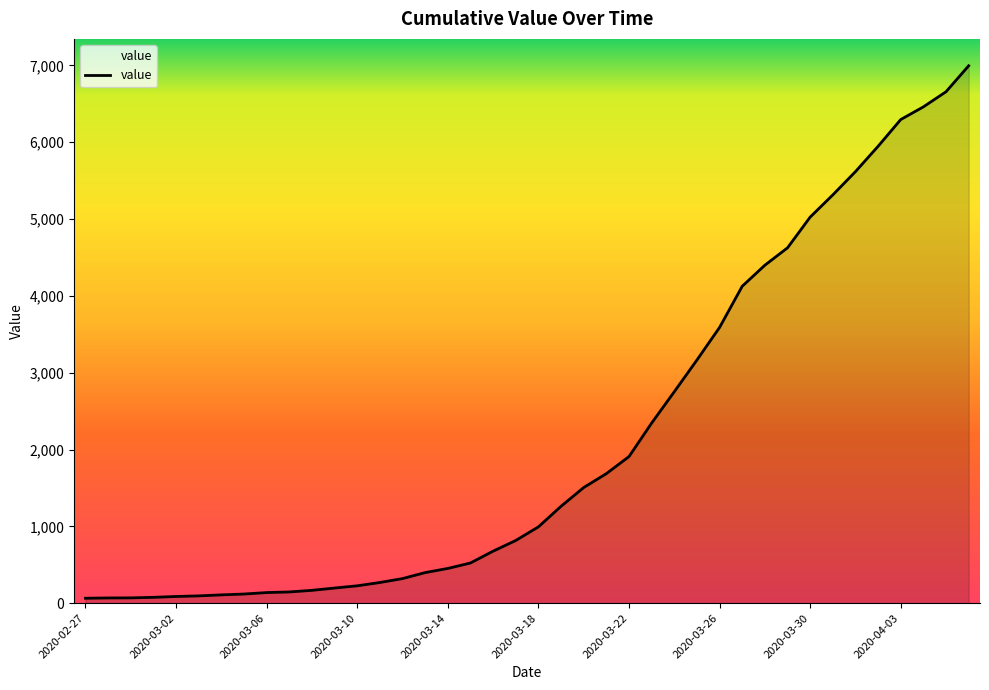

What is the difference between the maximum and minimum values?

6931